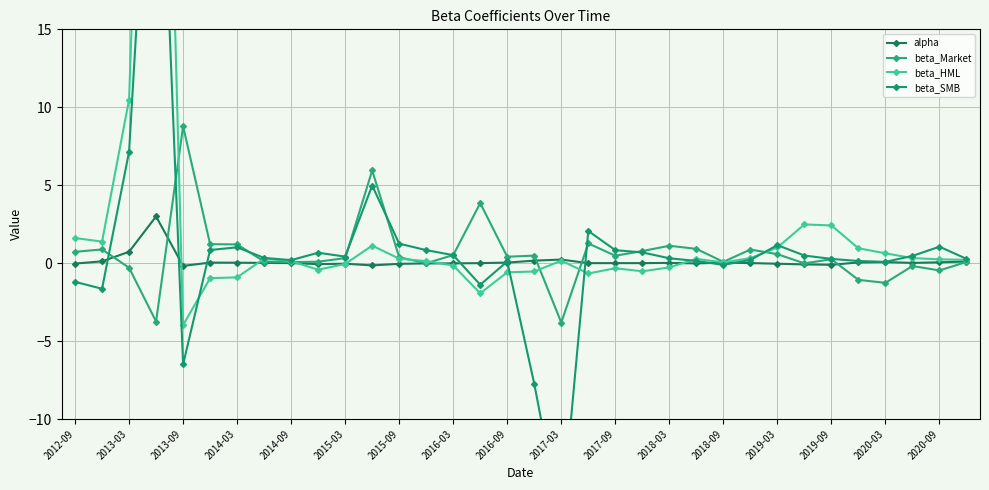

At which label is beta_Market closest to 2?

19